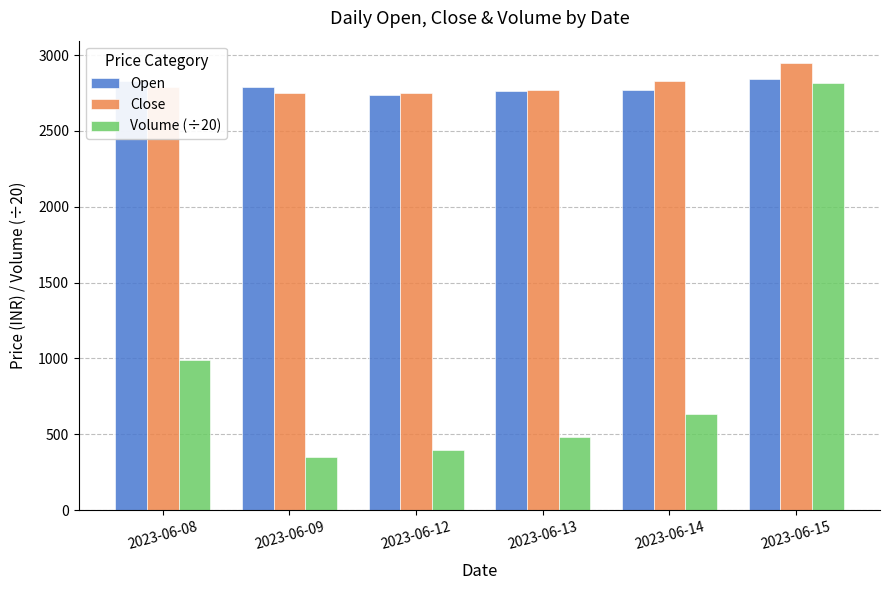

What are all the series names shown in the legend?

Open, Close, Volume (÷20)